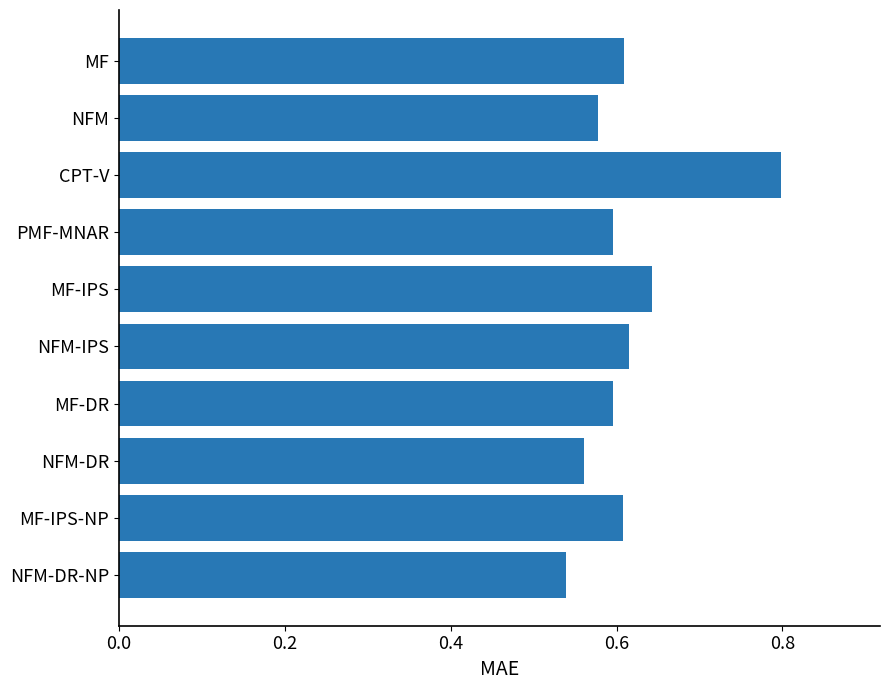

True or false: the data shows 1.1 at CPT-V.

False